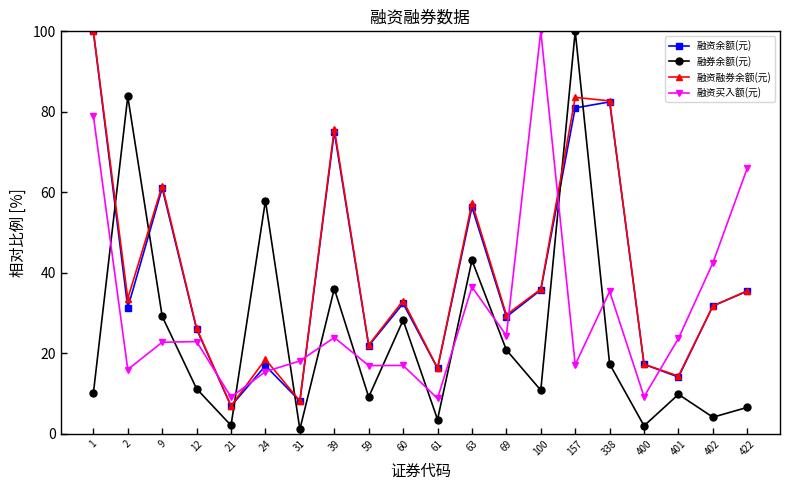

Is it true that 融资余额(元) equals 137.2 at 1?

False